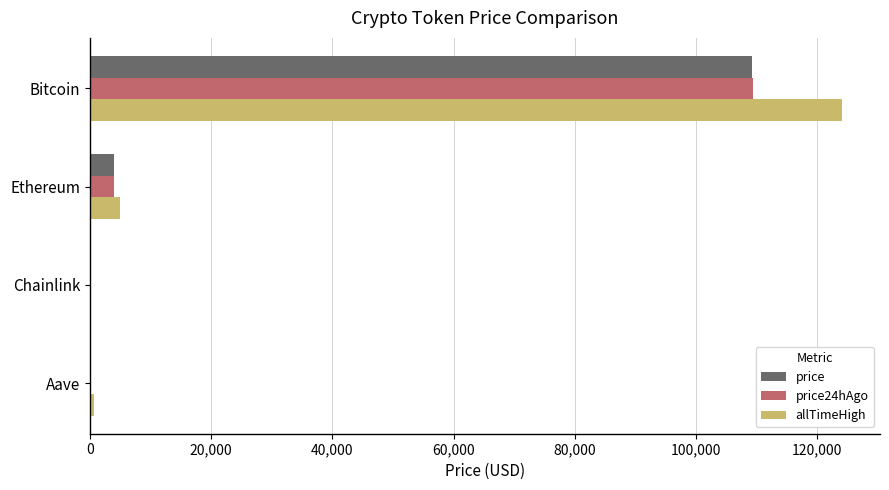

Which series has the largest total across all categories?

allTimeHigh